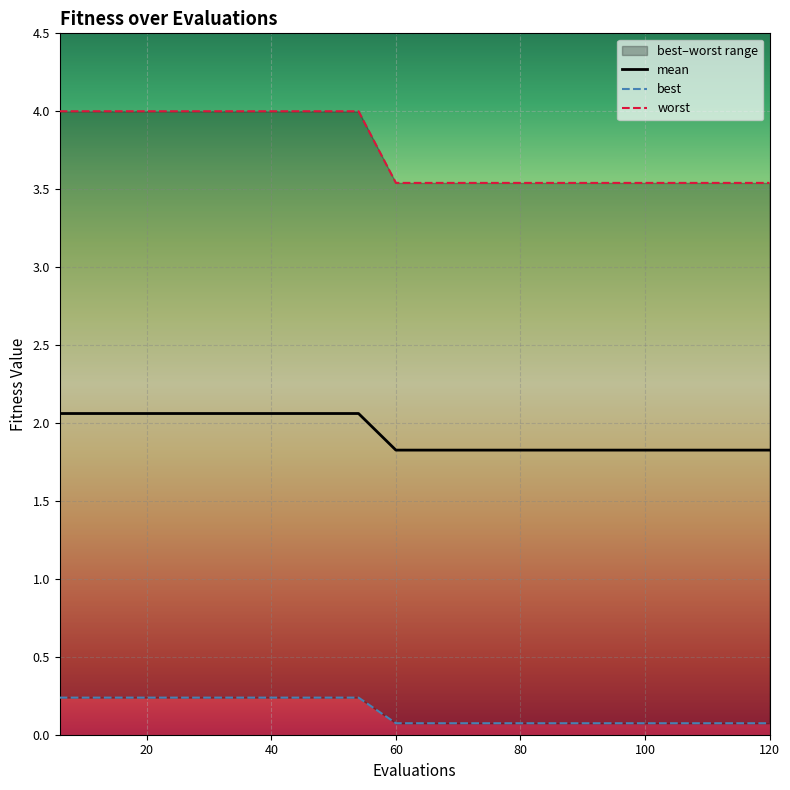

Count the number of categories in the chart.

20